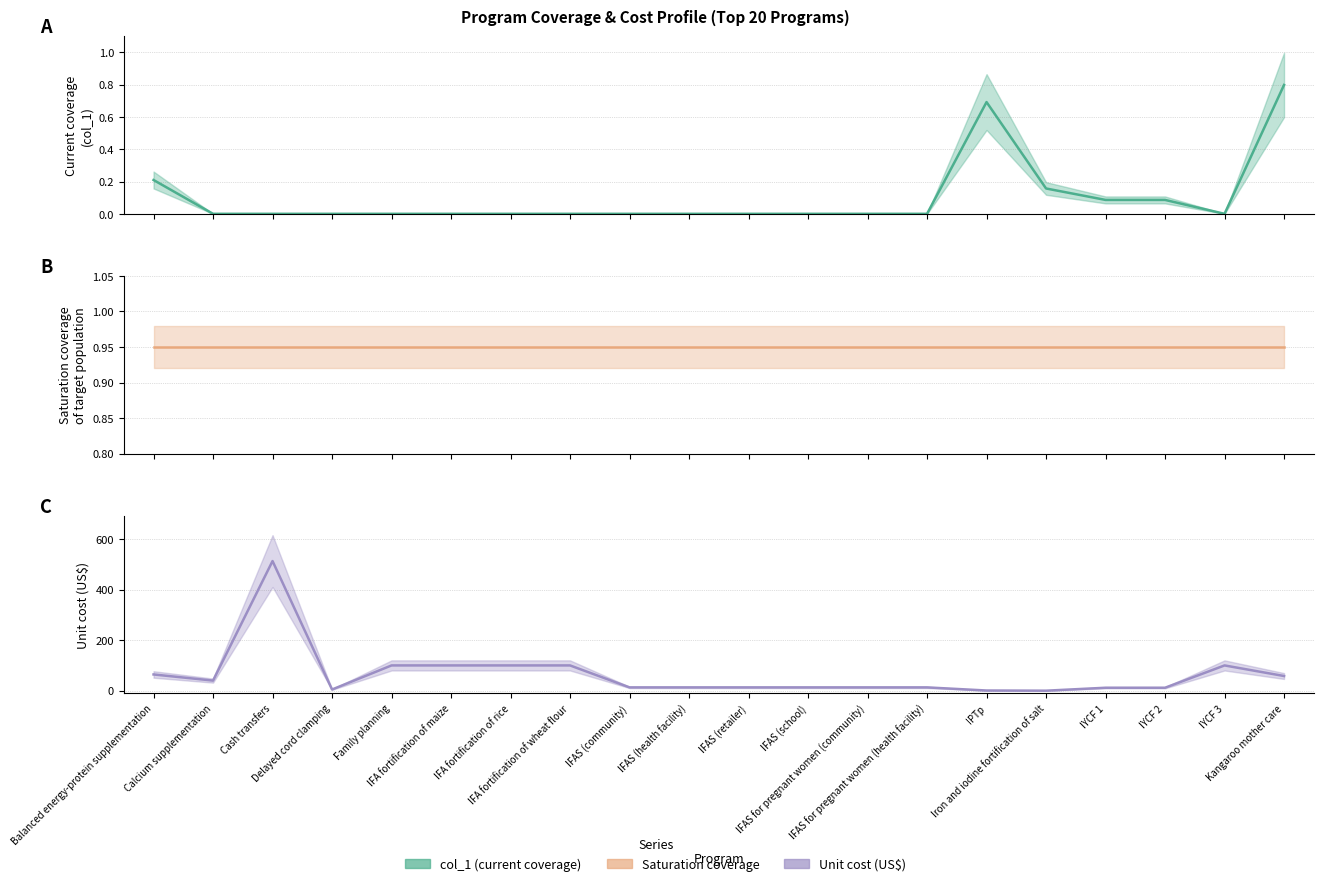

How many lines are shown in the chart?

3